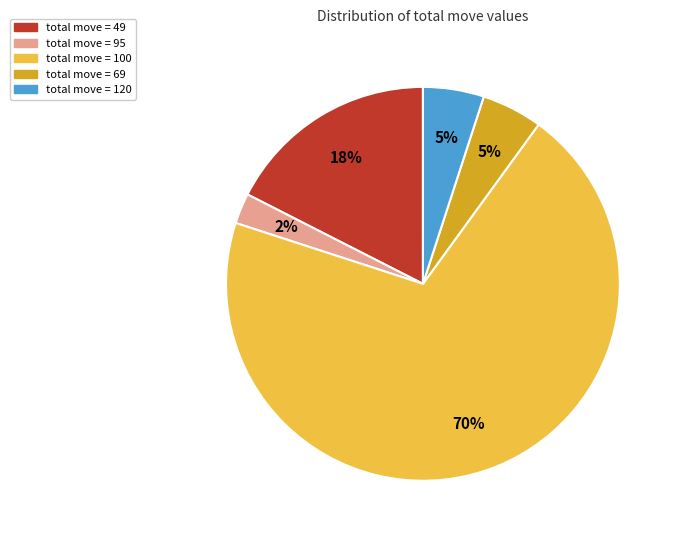

How many segments does this pie chart have?

5